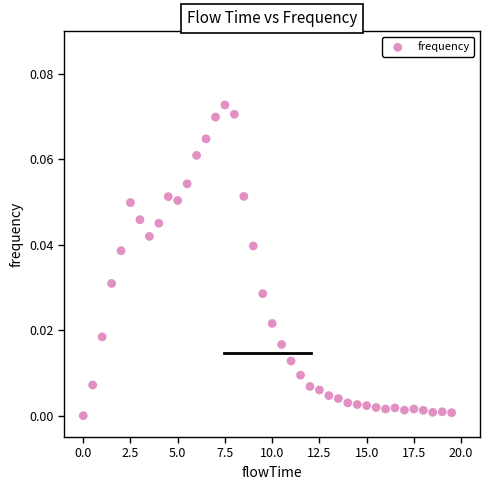

What is the range of X values (max minus min)?

19.5